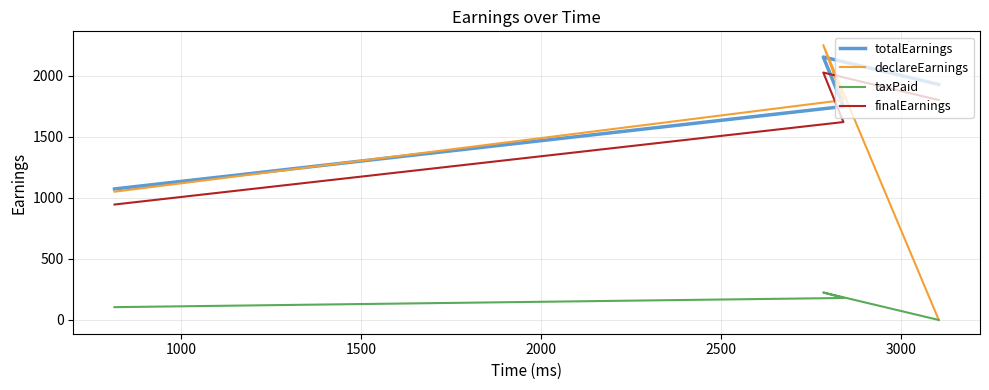

Reading left to right, what are all the values shown in this chart?

totalEarnings: 1072.5	1747.5	2152.5	1927.5
declareEarnings: 1050.0	1800.0	2250.0	0.0
taxPaid: 105.0	180.0	225.0	0.0
finalEarnings: 945.0	1620.0	2025.0	1800.0